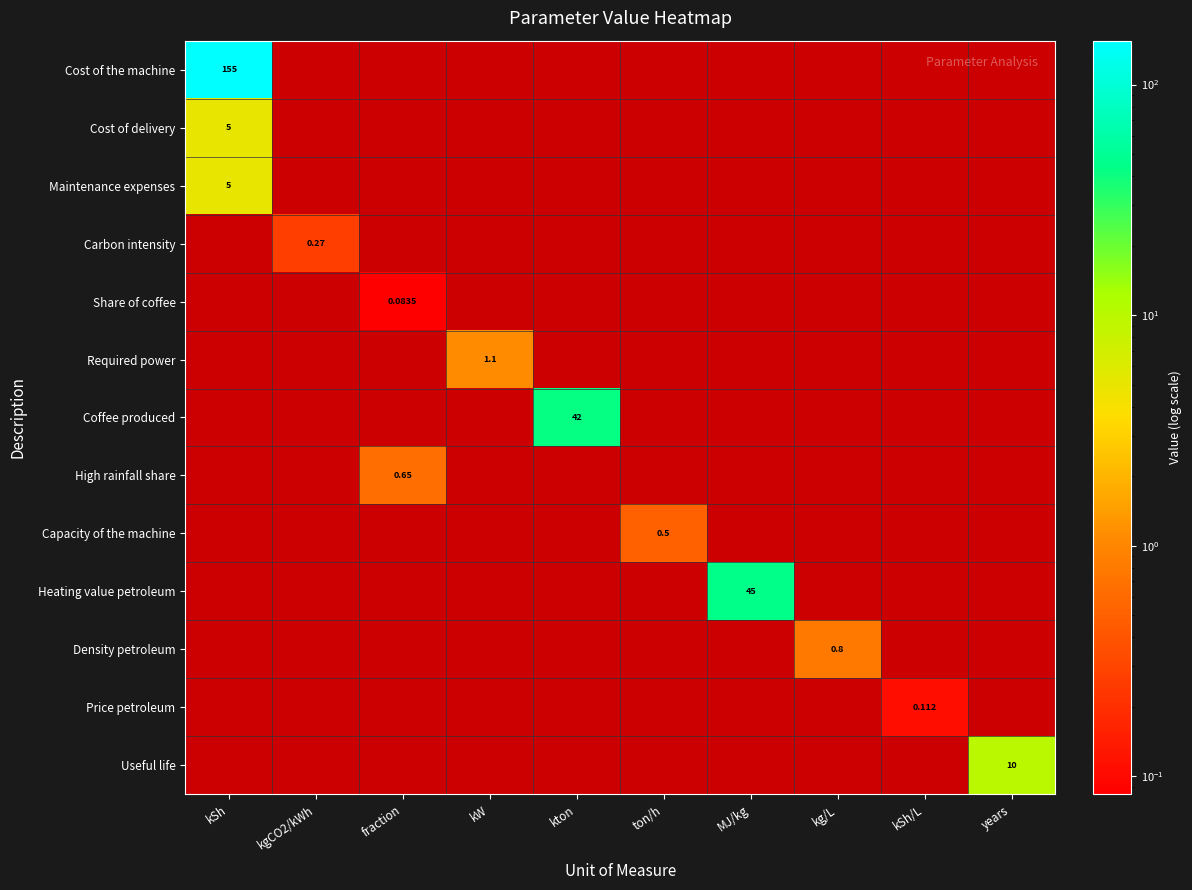

At how many categories does at least one series exceed 150?

1